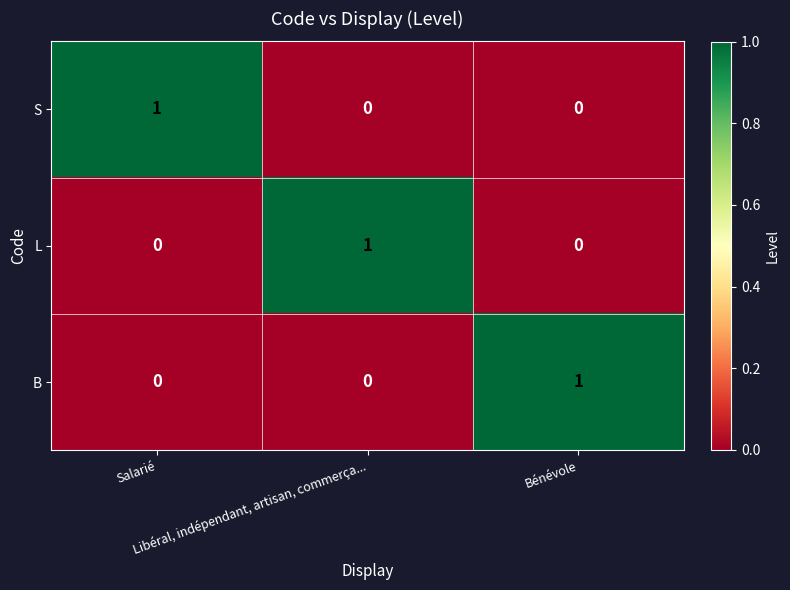

How many S values are between 0 and 1?

3